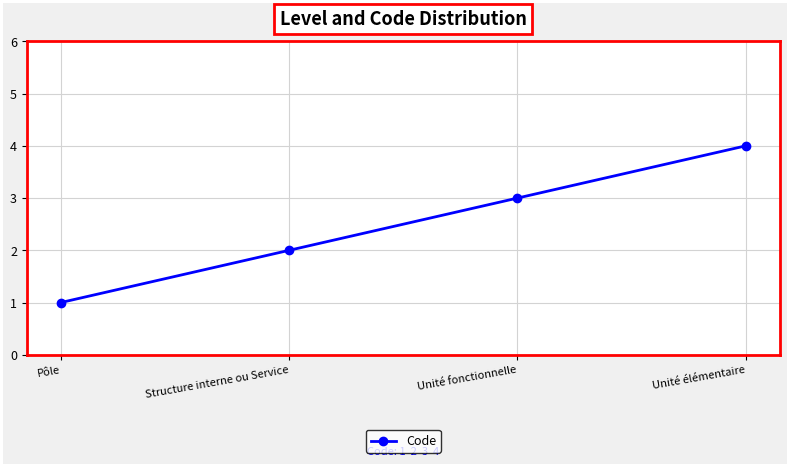

How many categories are shown in the chart?

4